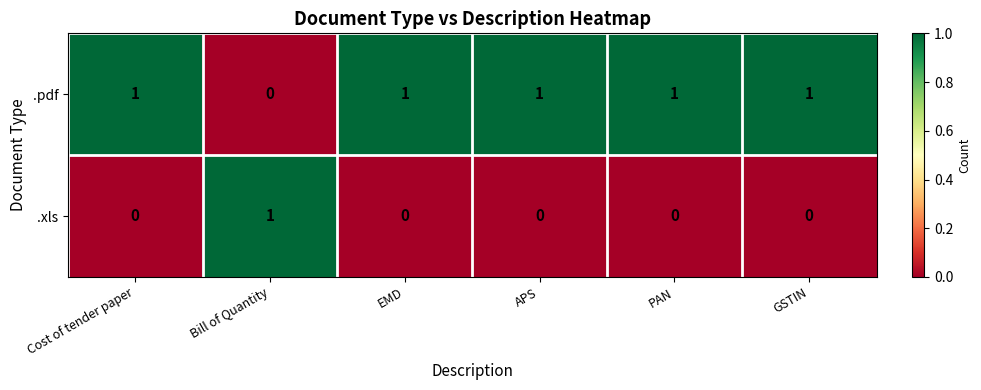

The value of .xls at Bill of Quantity is 2. True or false?

False